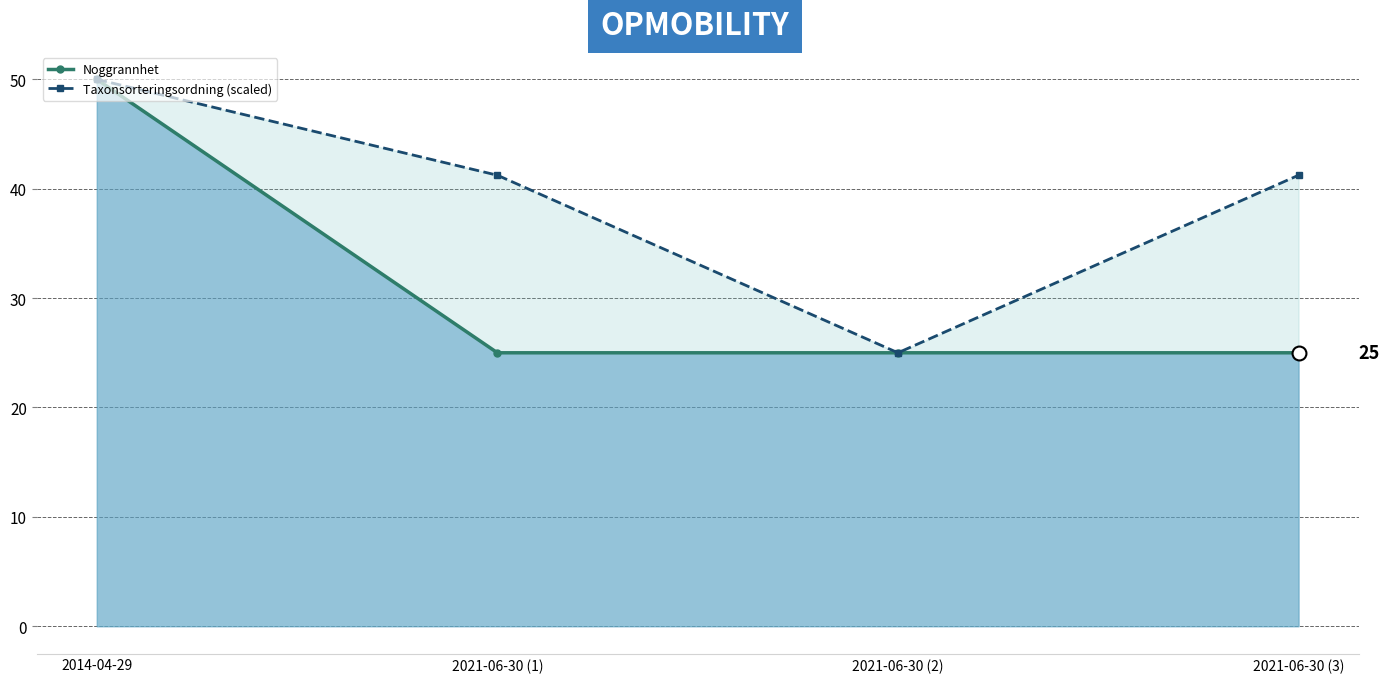

What is the total value across all series at 2021-06-30 (1)?

66.2